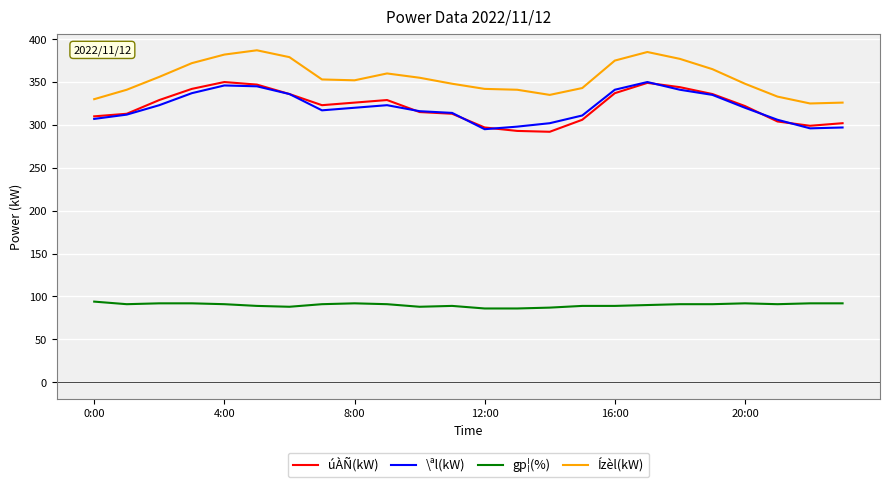

Which series has the largest total across all categories?

Ízèl(kW)